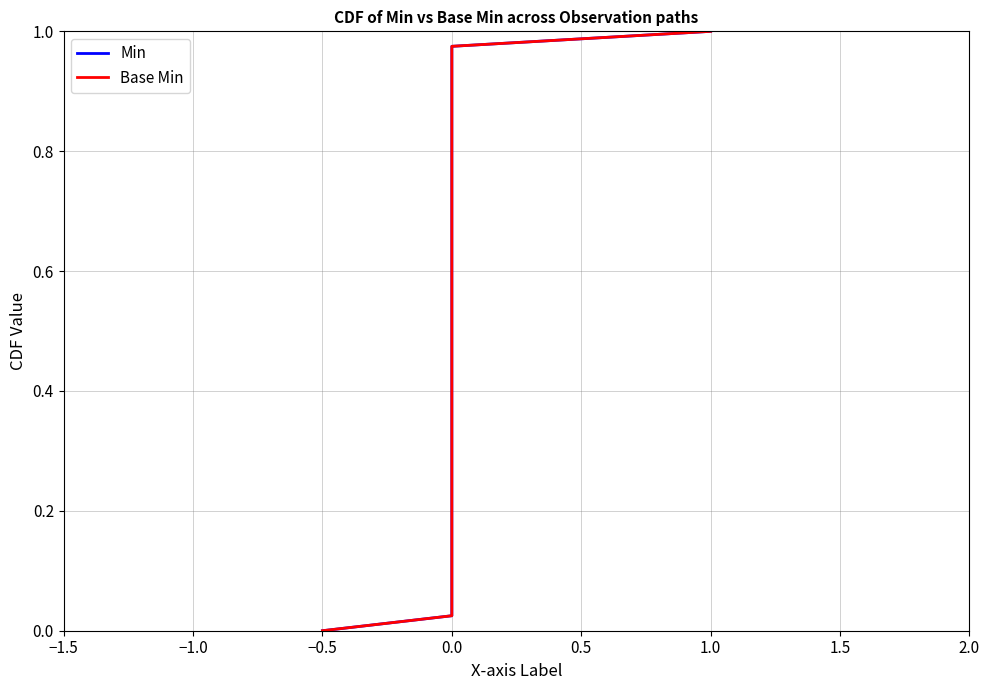

What is the maximum value shown in the chart?

1